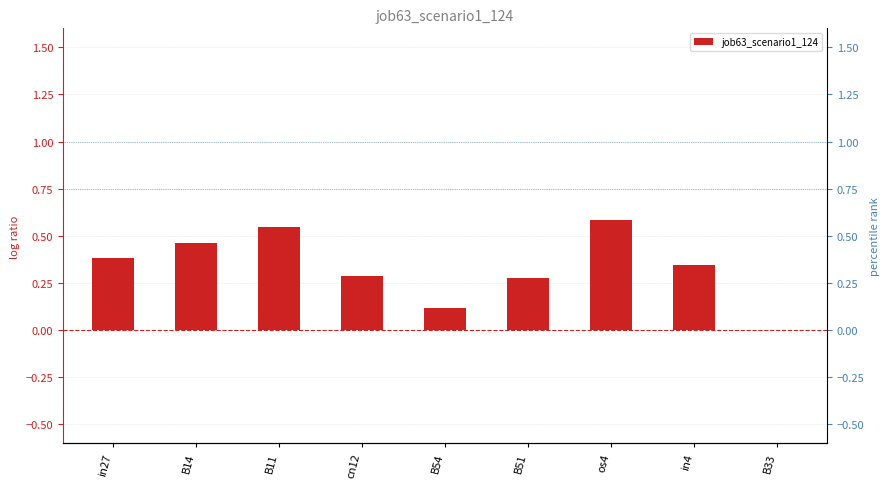

Is it true that the value at in27 is 0.4?

True